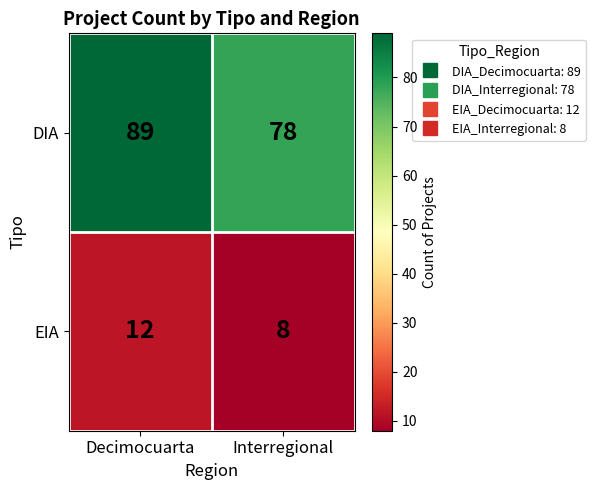

Read the EIA value at Interregional.

8